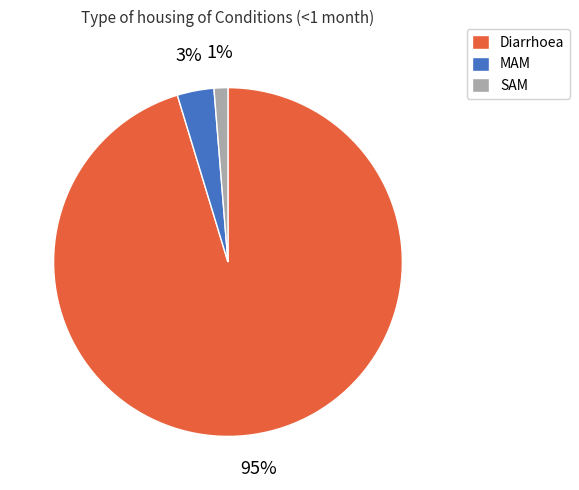

Combined, do MAM and SAM account for over 50%?

No